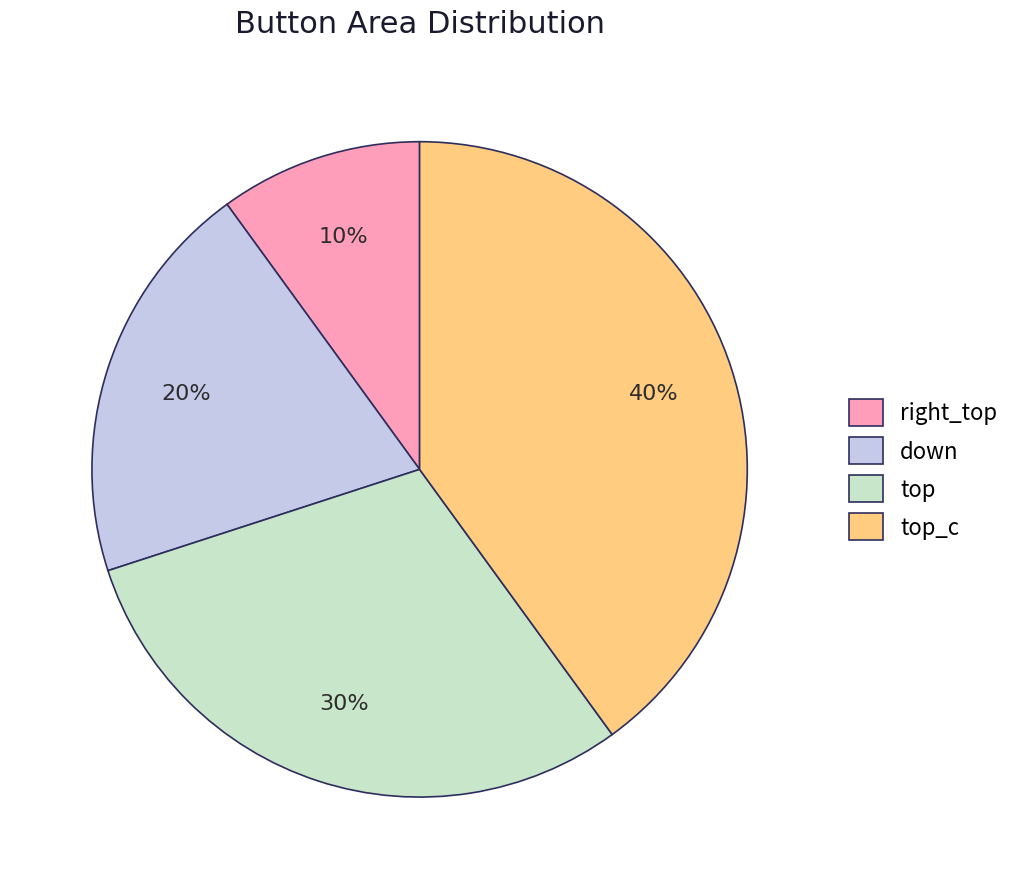

To the nearest percent, what portion does right_top represent?

10%